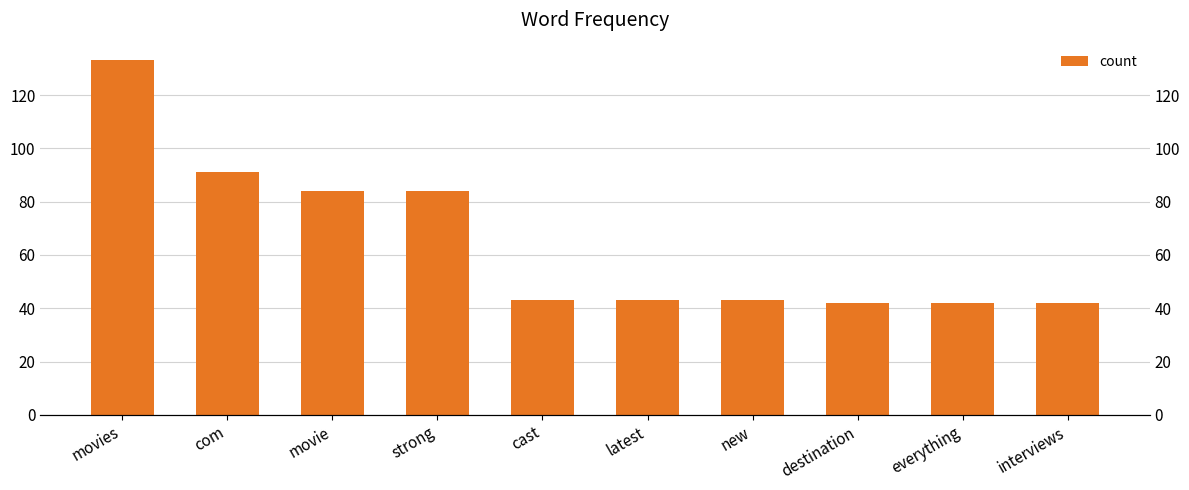

Reading left to right, transcribe all the data shown in this chart.

movies=133	com=91	movie=84	strong=84	cast=43	latest=43	new=43	destination=42	everything=42	interviews=42